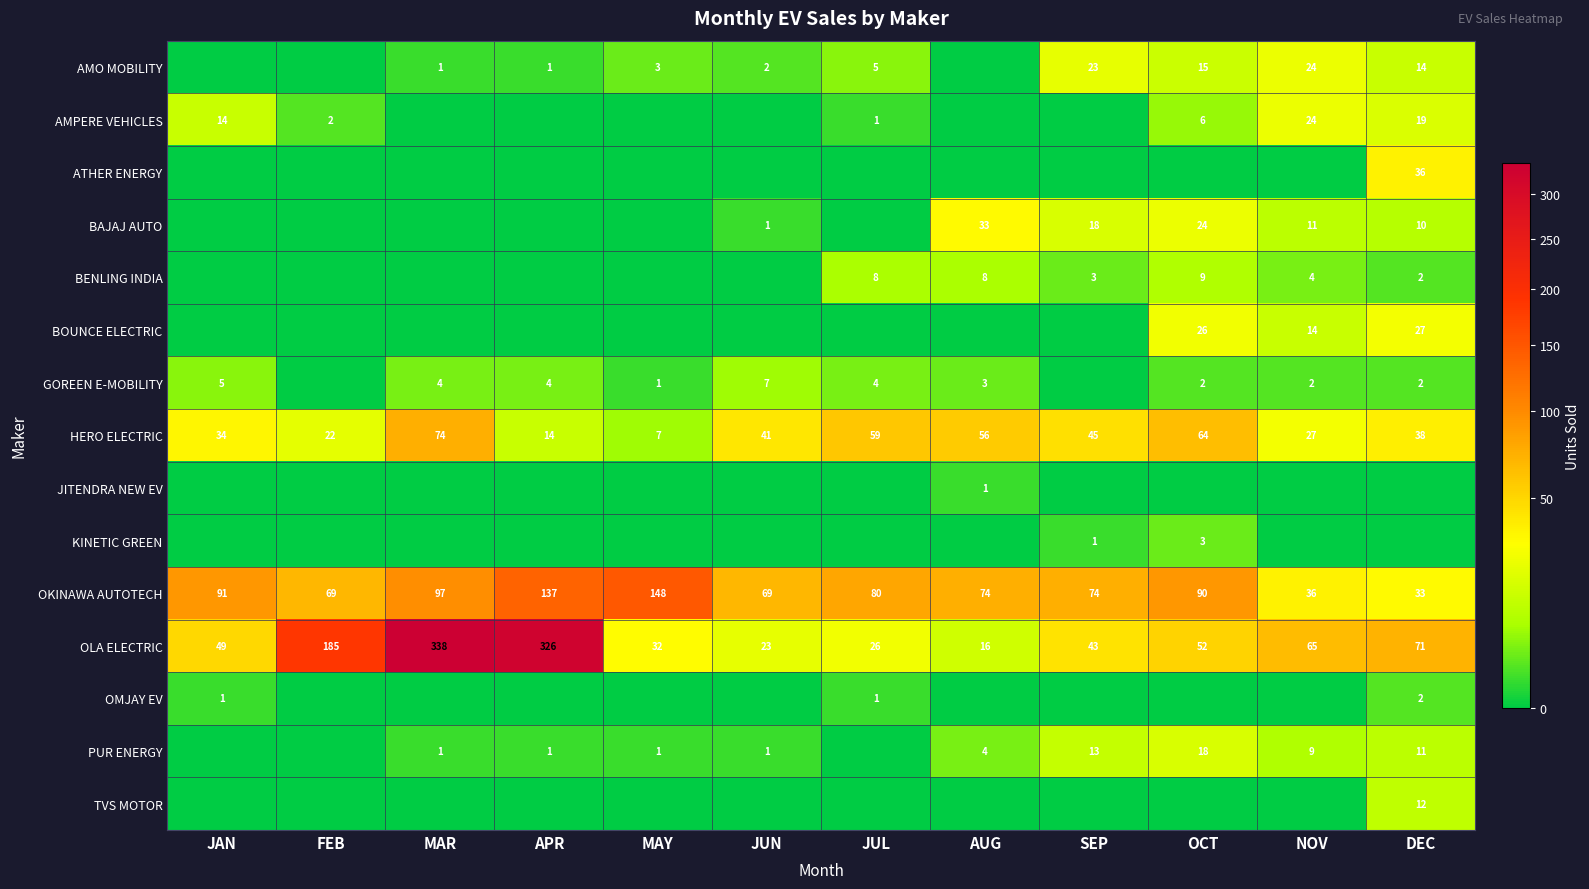

What is the difference between the AMO MOBILITY values at JUL and OCT?

10